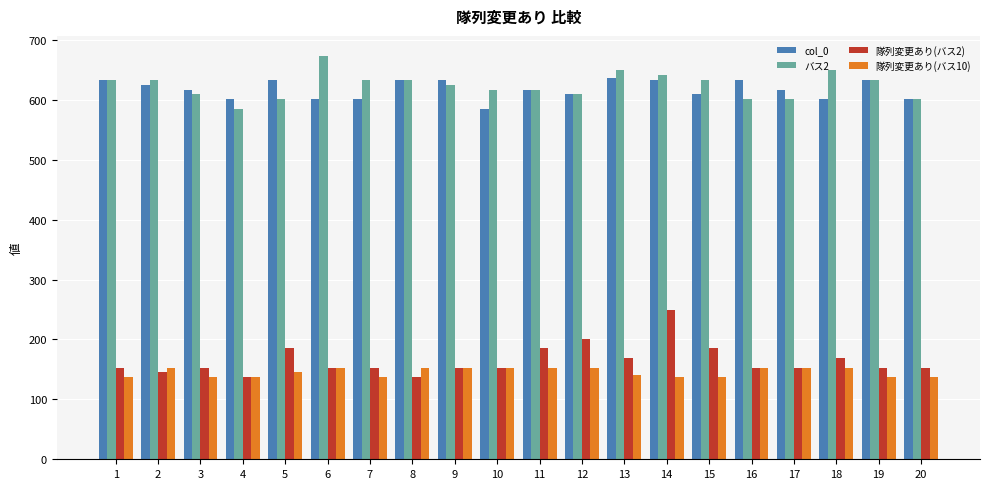

What is the total value across all series at 5?

1564